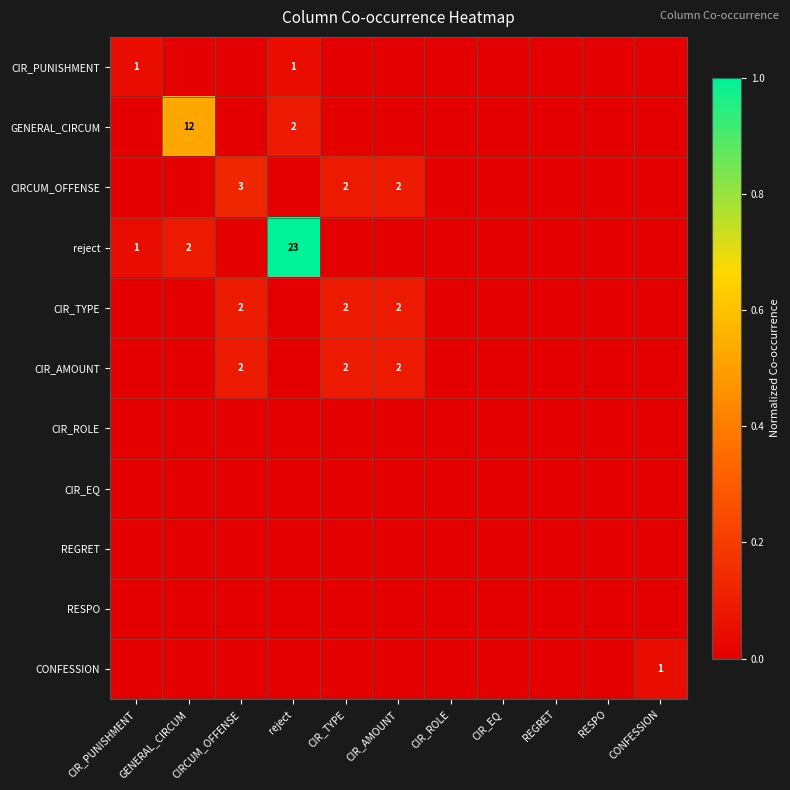

Is the value of CONFESSION at CIR_PUNISHMENT greater than the value of REGRET at CIRCUM_OFFENSE?

No